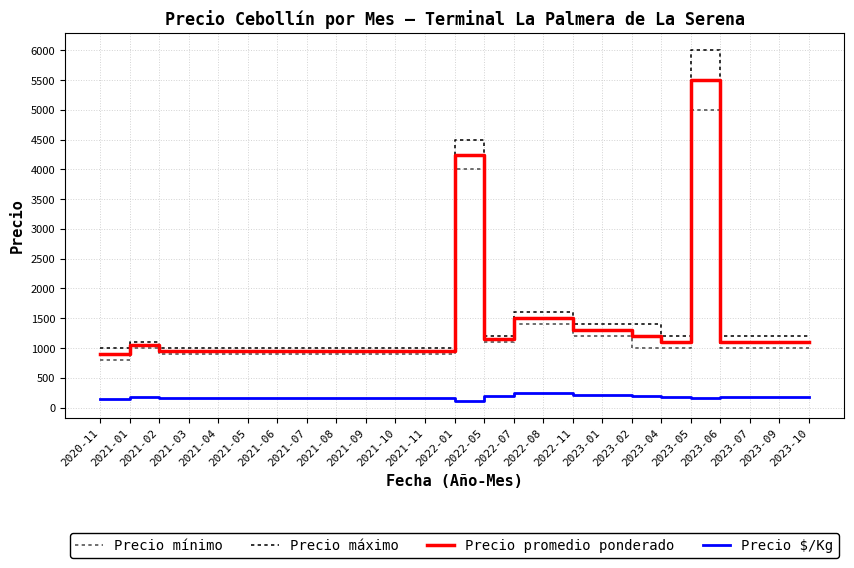

Which series has the widest spread of values?

Precio máximo